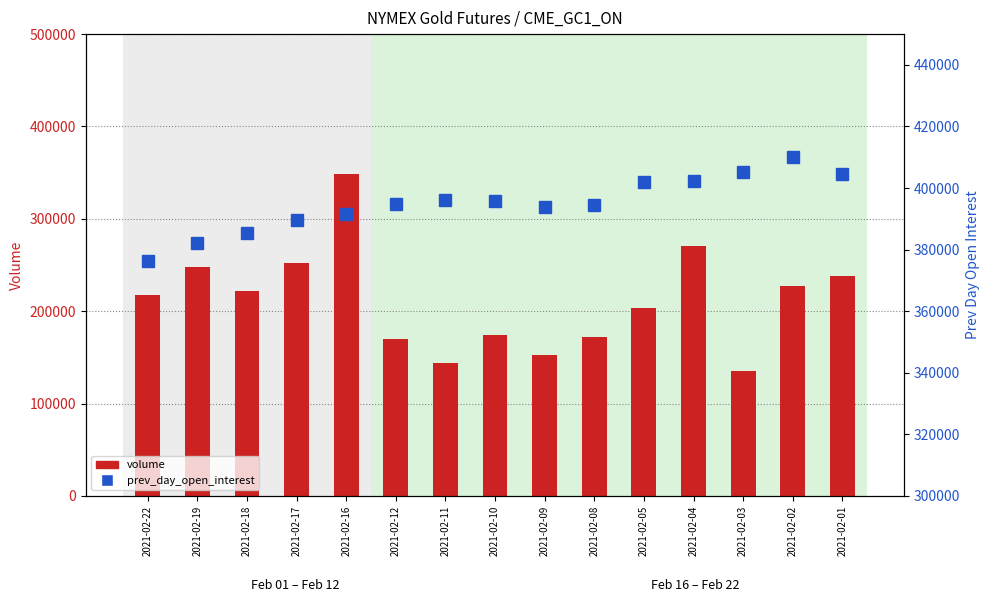

What is the highest value of the prev_day_open_interest series?

410081